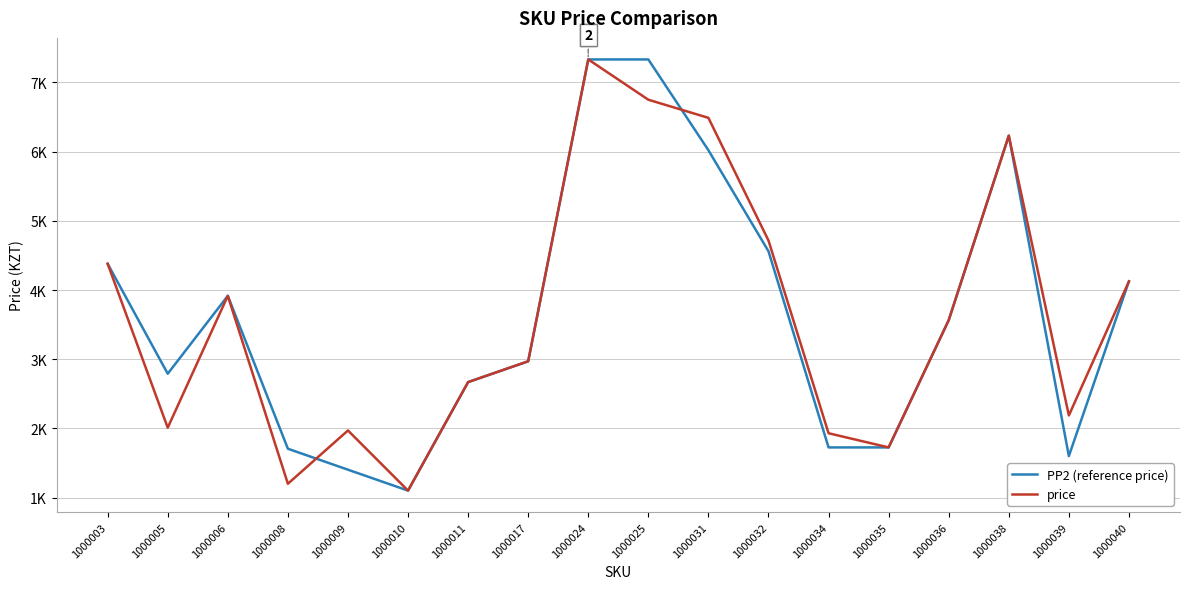

What is the sum of the PP2 (reference price) values at 1000034 and 1000040?

5850